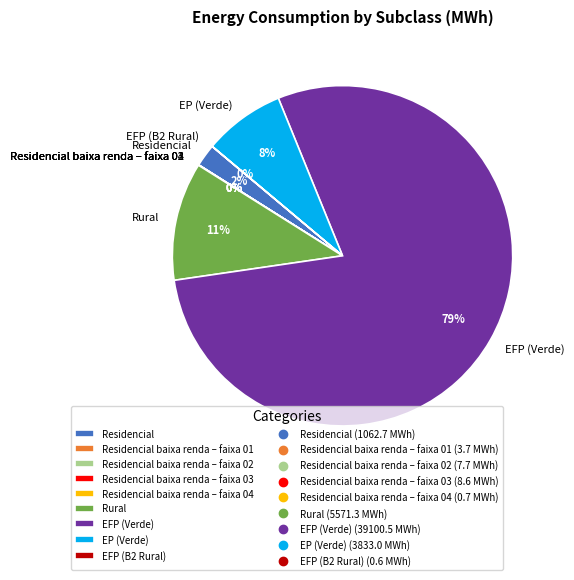

Is there a majority slice in this chart?

Yes